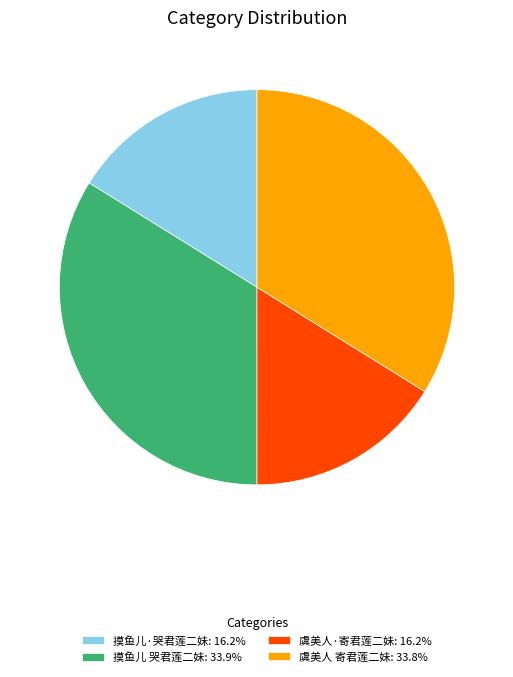

Count the number of slices in the pie.

4